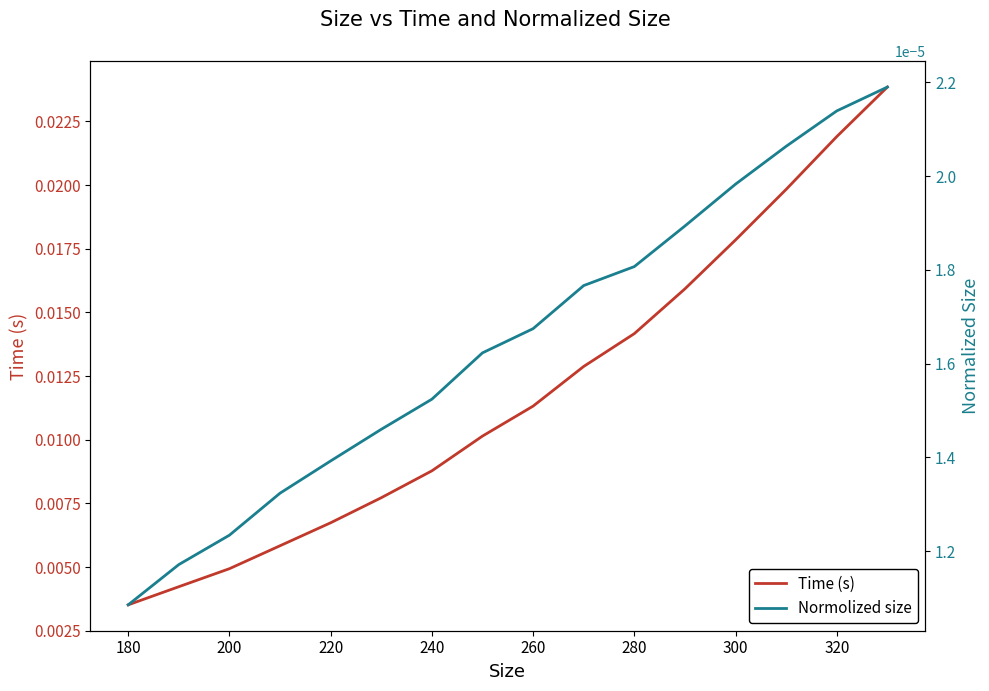

Which category has the lowest value in the Time (s) series?

180